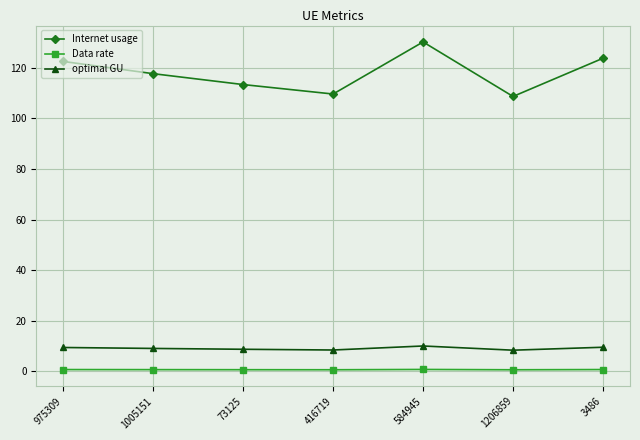

Rank the series by their maximum value, from lowest to highest.

Data rate, optimal GU, Internet usage